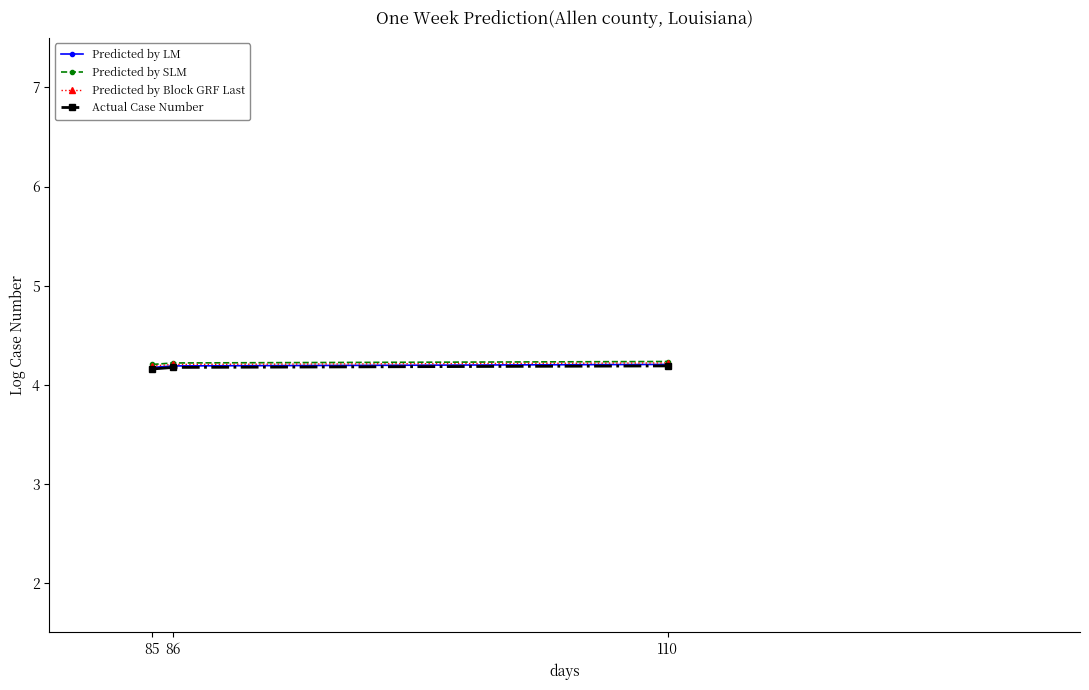

What is the maximum value shown in the chart?

4.2